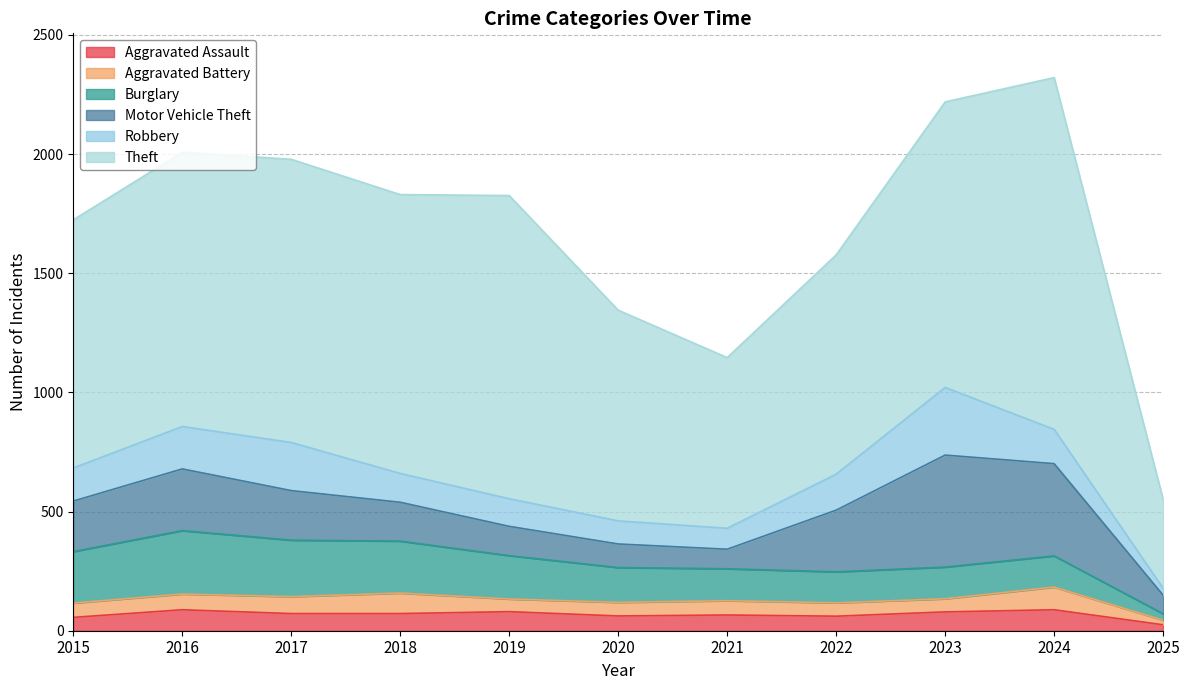

What is the difference between the maximum and minimum values in the Motor Vehicle Theft series?

392